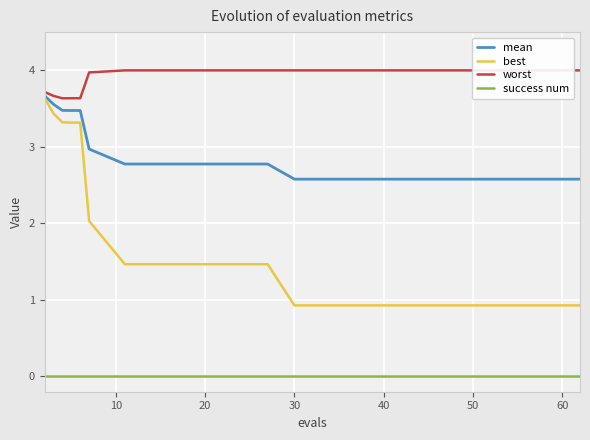

True or false: mean and success num intersect in this chart.

False